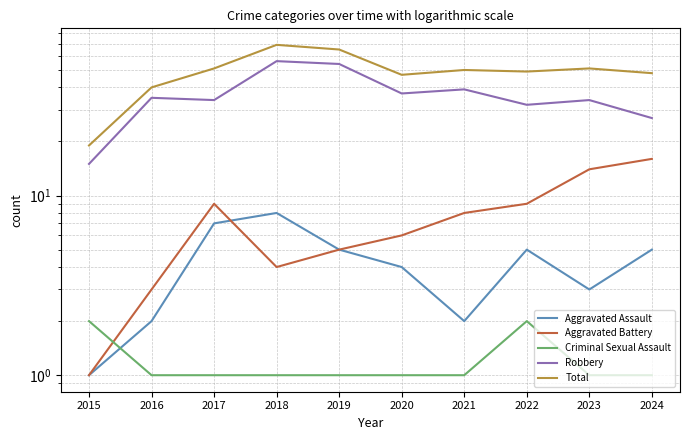

What is the average value of the Aggravated Assault series?

4